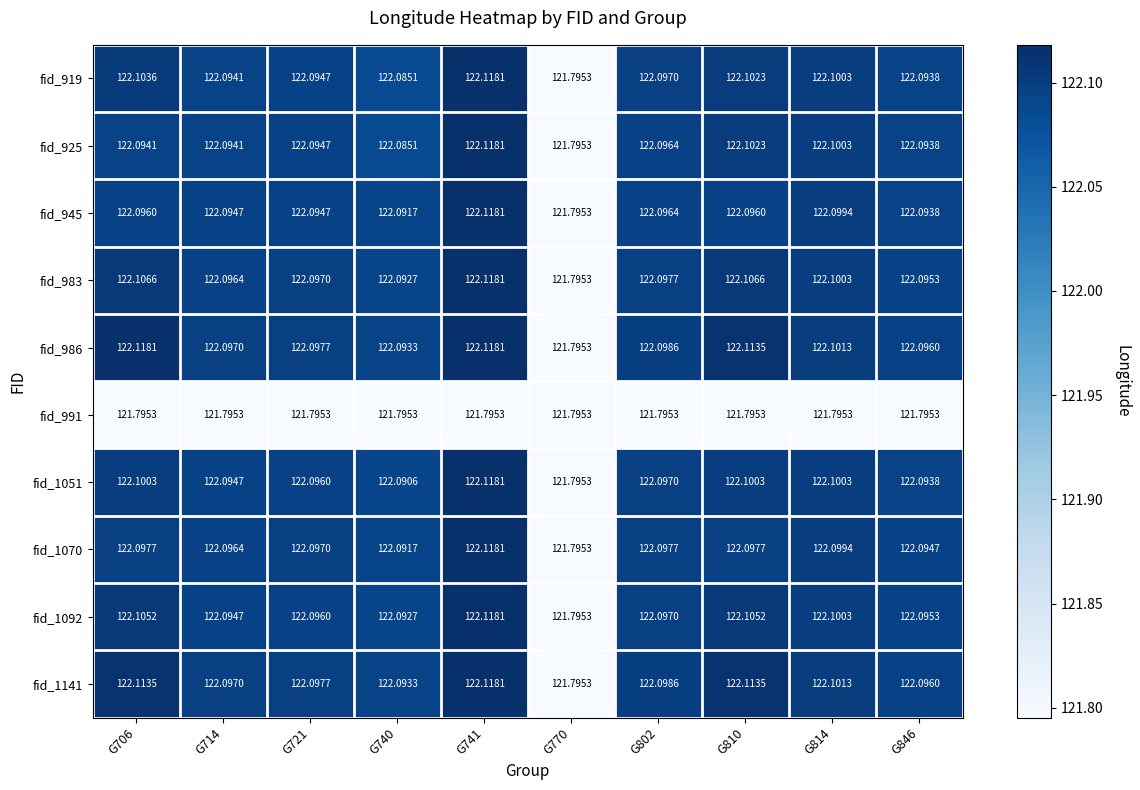

Is the value of fid_983 at G770 greater than the value of fid_945 at G814?

No